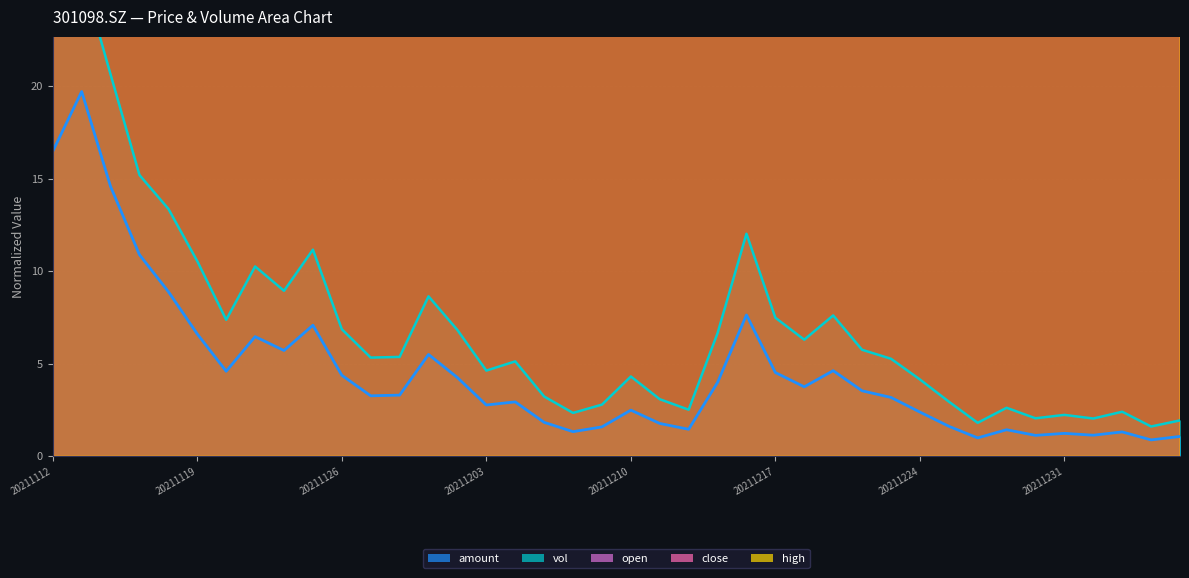

How many lines are shown in the chart?

5